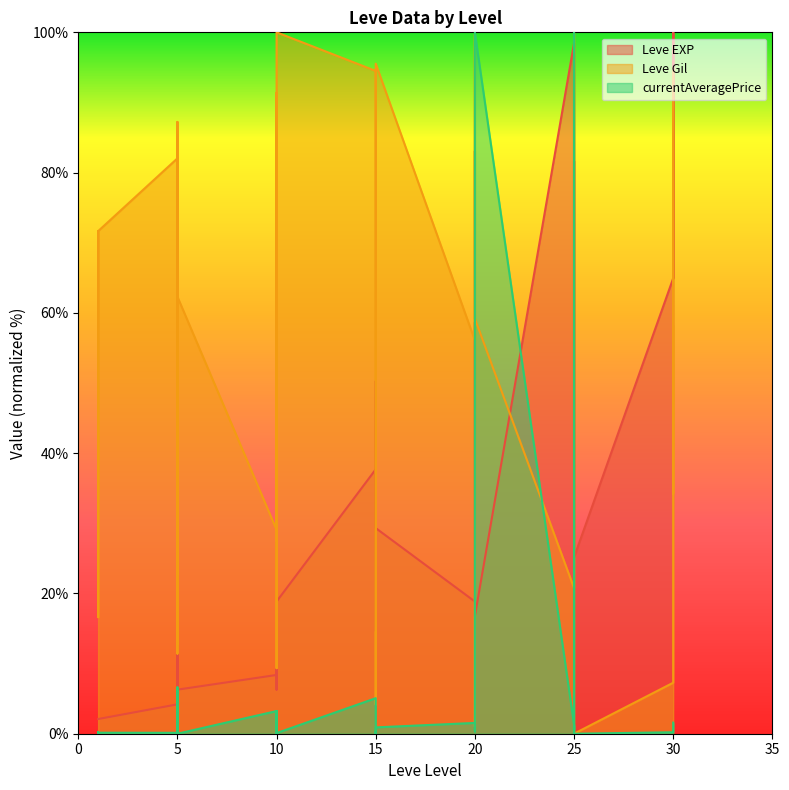

Rank the series by their average value, from highest to lowest.

Leve Gil, Leve EXP, currentAveragePrice